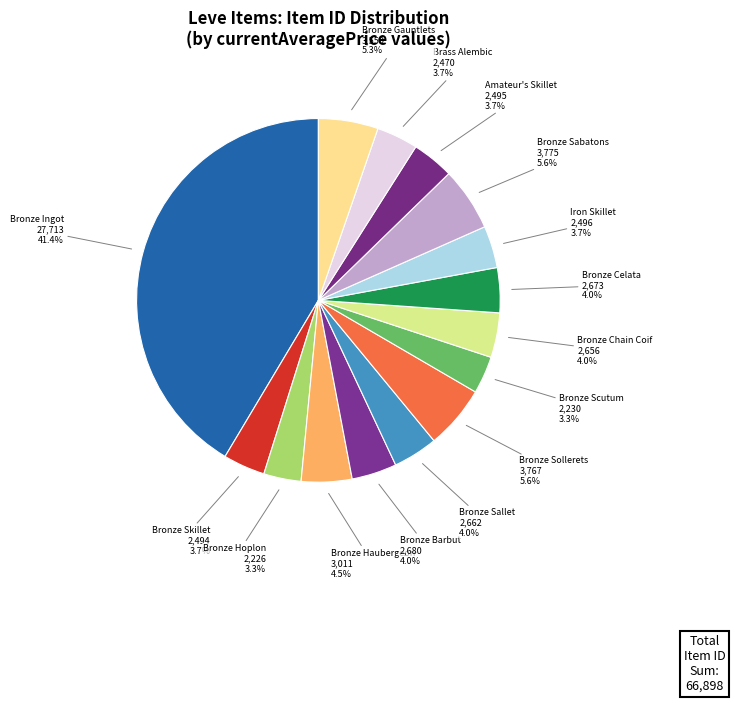

The Bronze Chain Coif slice represents 4% of the pie. True or false?

True